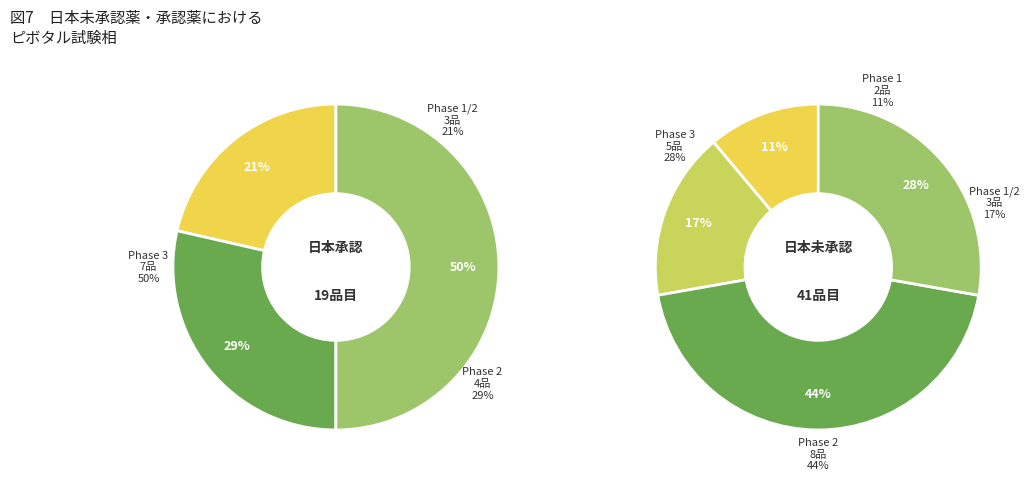

Is 9 the majority of the pie?

No